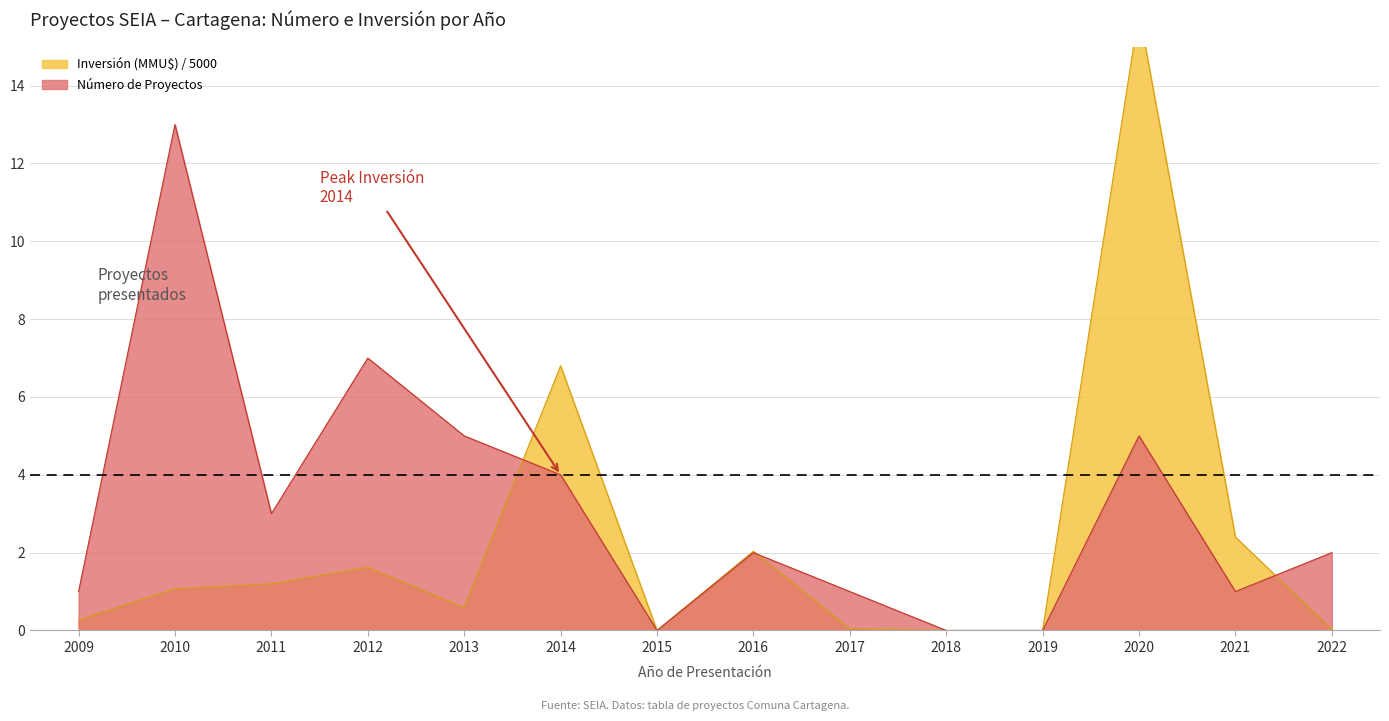

Reading left to right, list all the values displayed in this chart.

Número de Proyectos: 1.0	13.0	3.0	7.0	5.0	4.0	0.0	2.0	1.0	0.0	0.0	5.0	1.0	2.0
Inversión (MMU$): 0.3	1.1	1.2	1.6	0.6	6.8	0.0	2.0	0.0	0.0	0.0	15.9	2.4	0.0